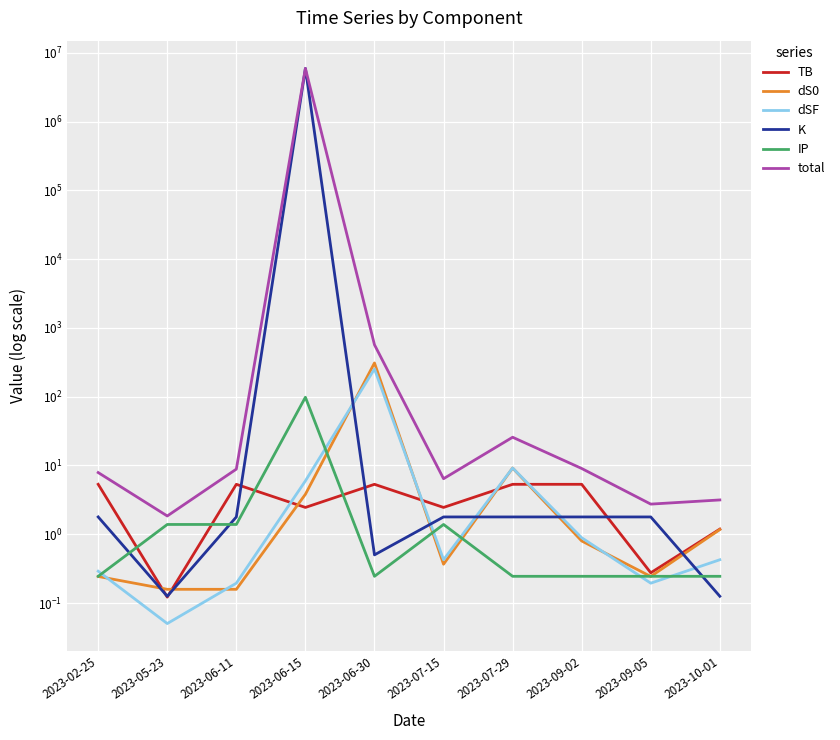

What is the difference between the second highest and minimum values in the IP series?

1.1